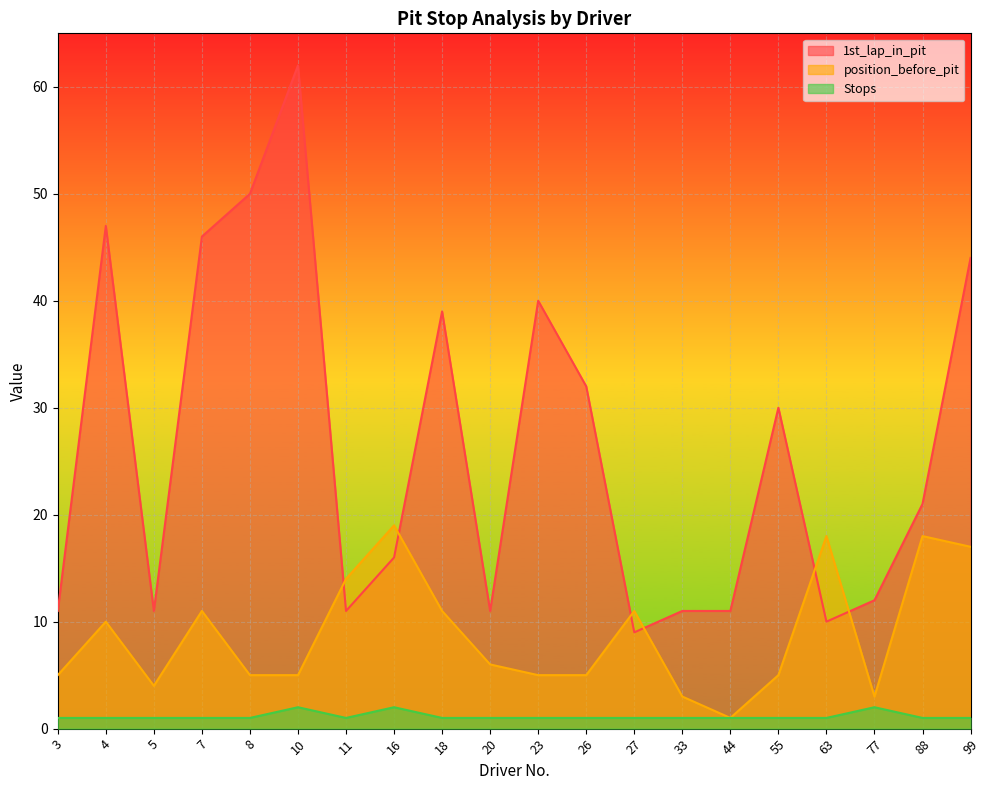

Which series has the largest range (max minus min)?

1st_lap_in_pit